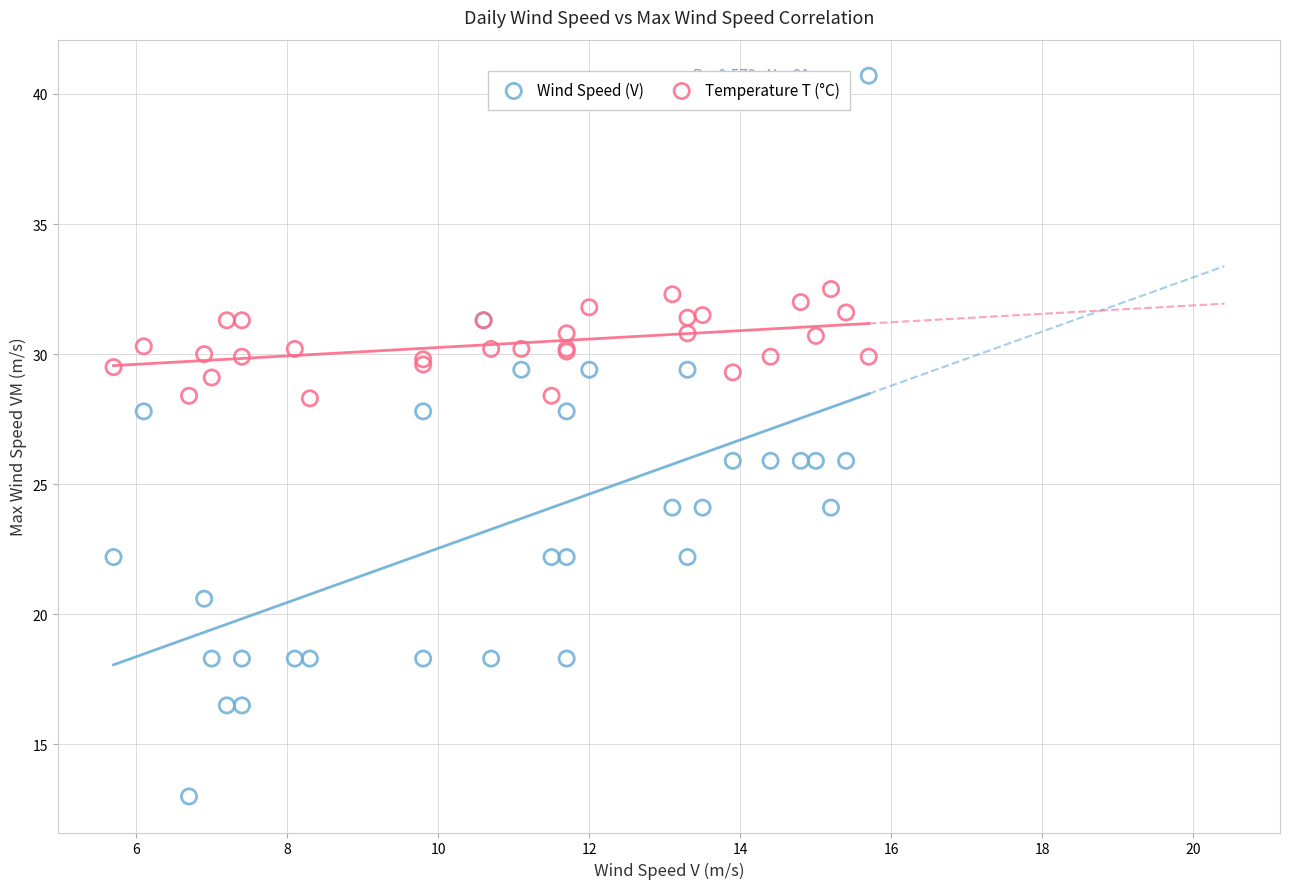

Which series has the largest Y range (max minus min)?

Wind Speed (V)